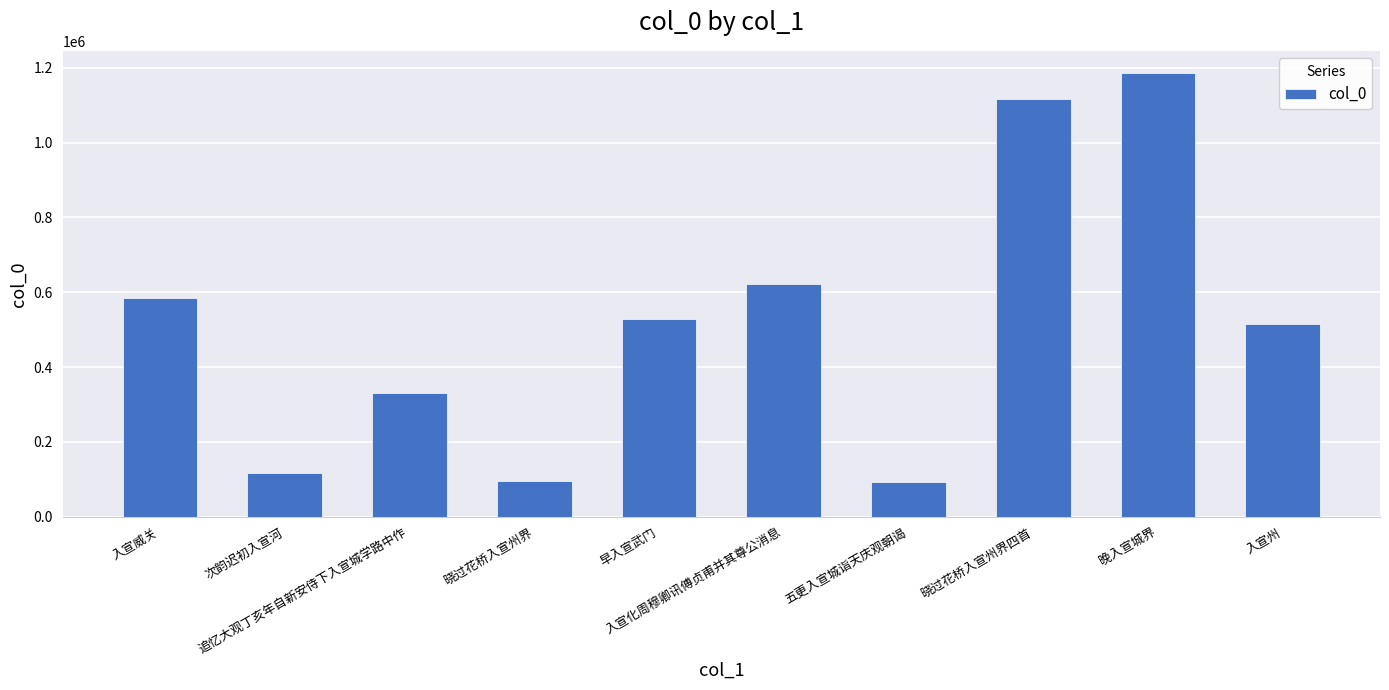

Which category has the highest value across all series?

晚入宣城界